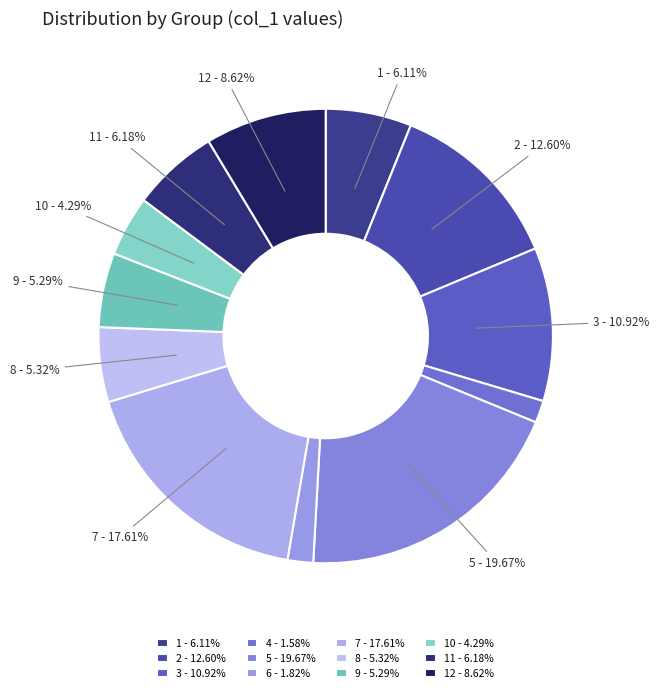

How many segments does this pie chart have?

12